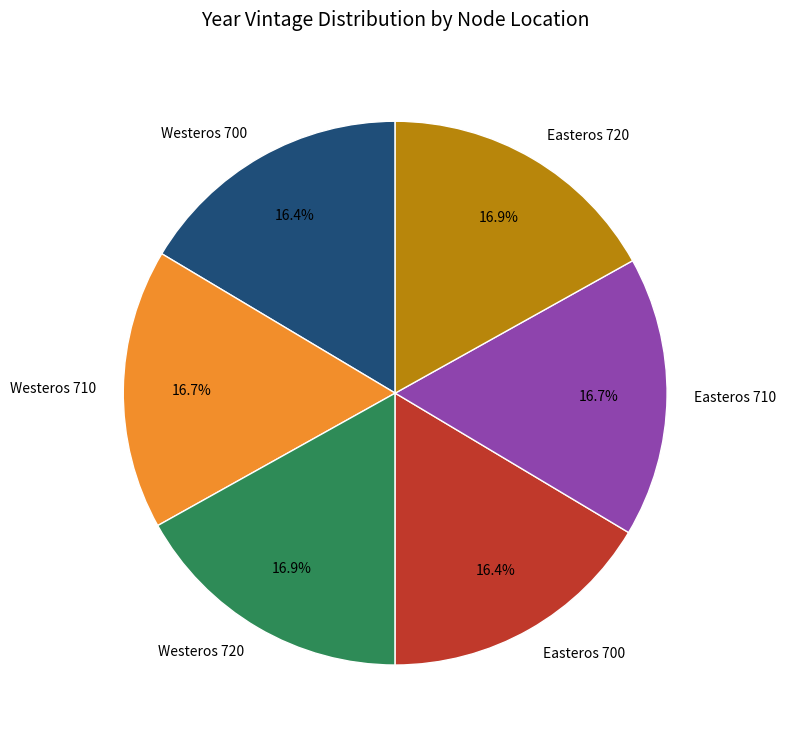

Count the number of slices in the pie.

6